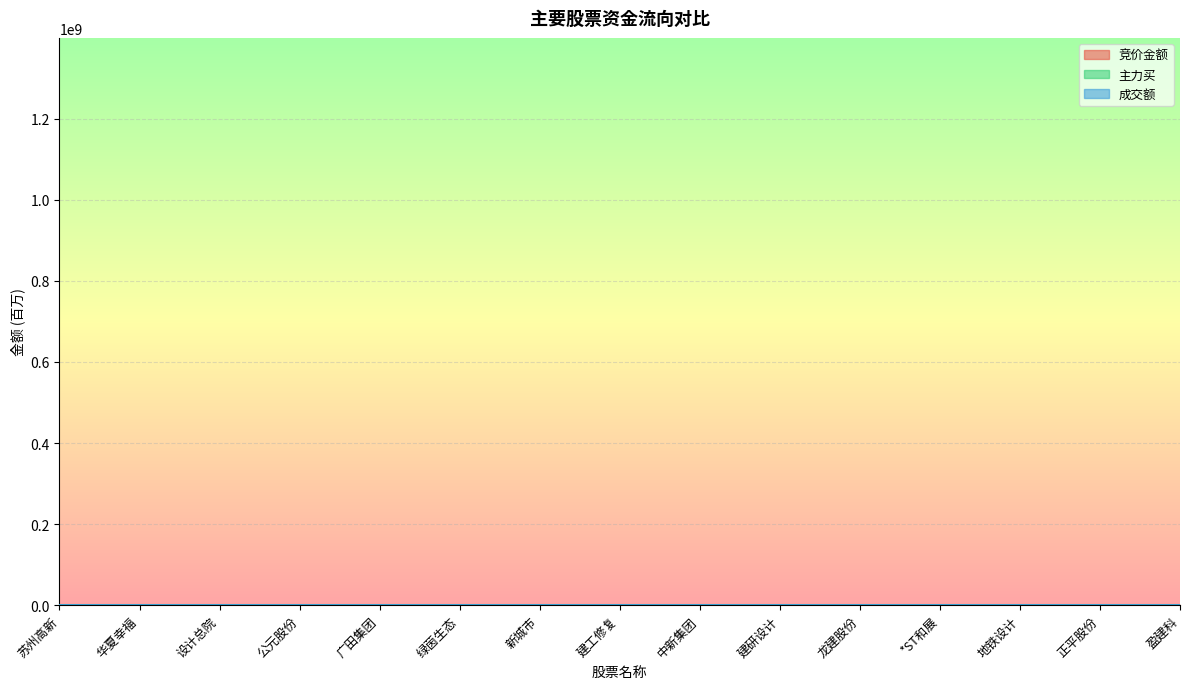

How many interior local peaks does the 主力买 series have?

6